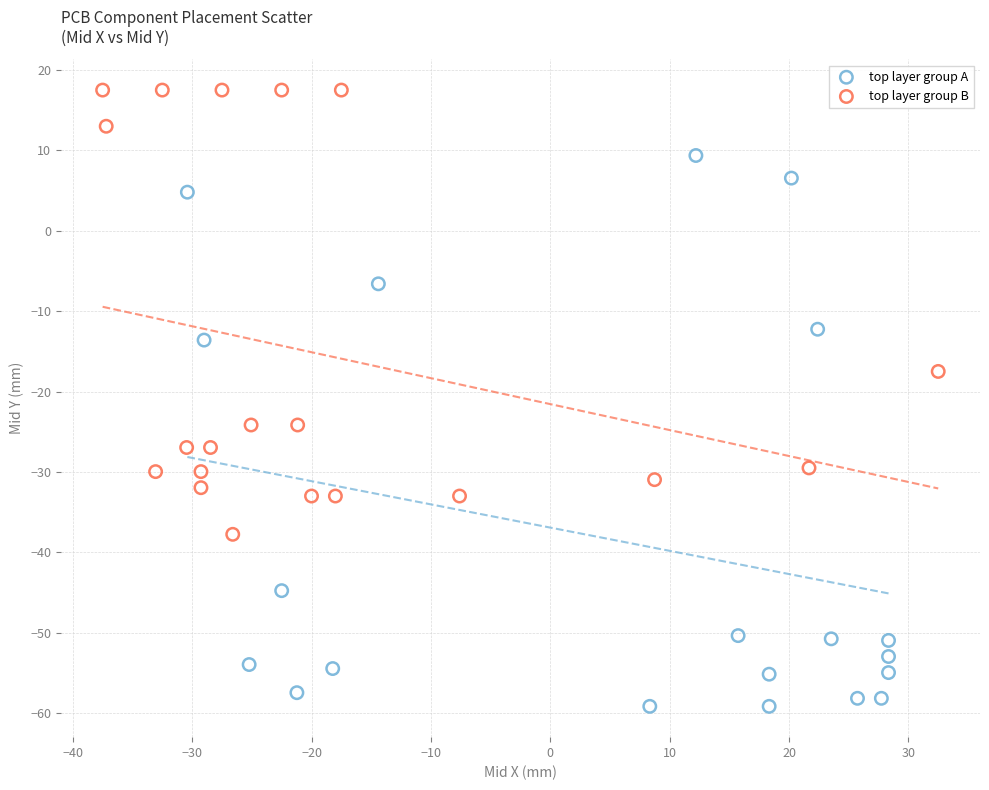

Which series has the widest spread of Y values?

top layer group A